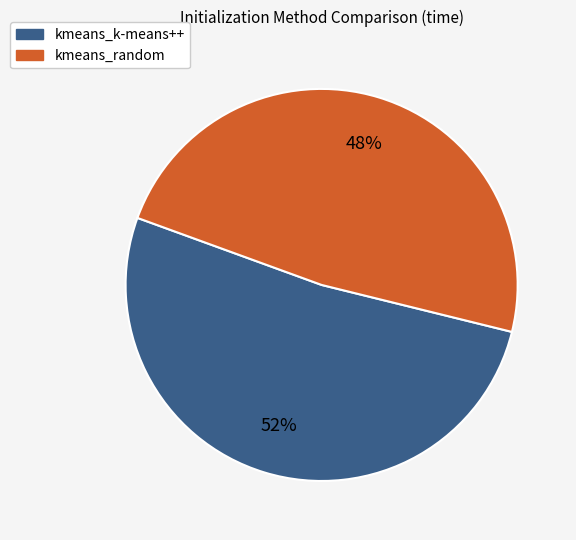

What is the majority slice?

kmeans_k-means++